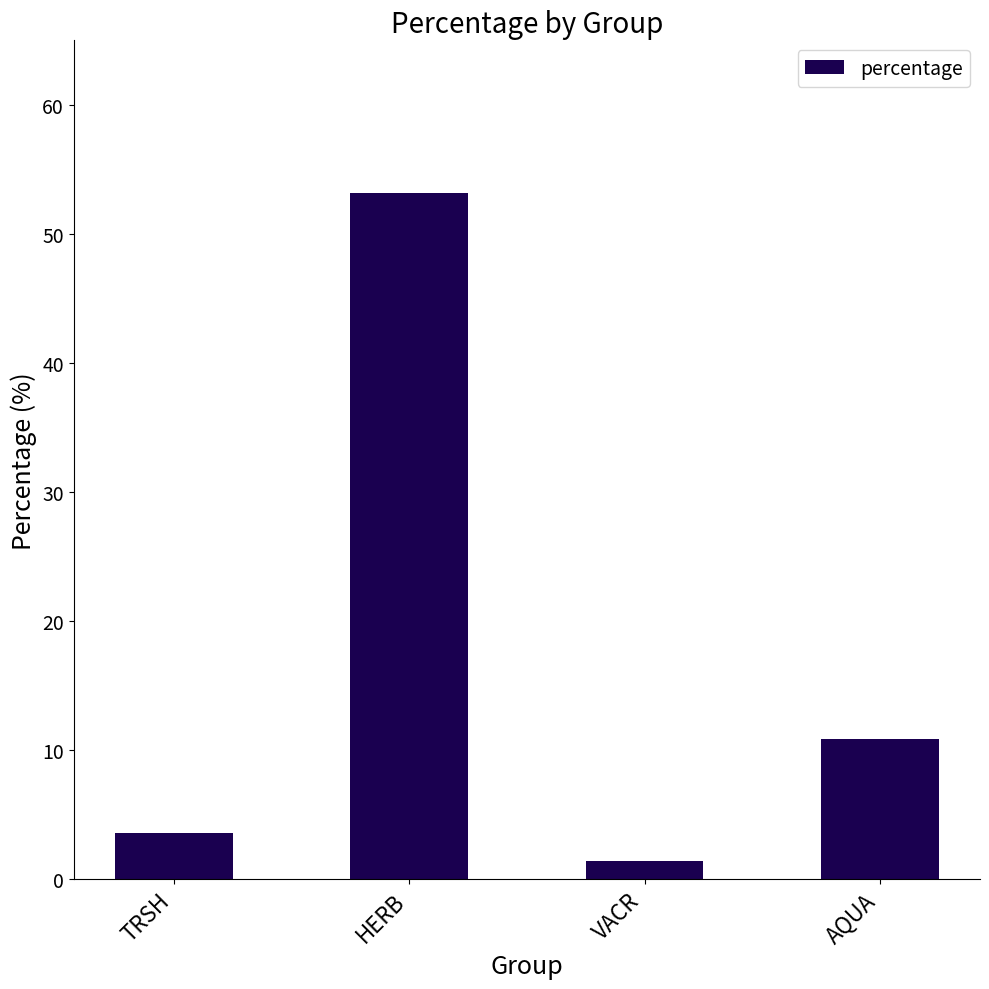

What is the smallest value displayed?

1.4